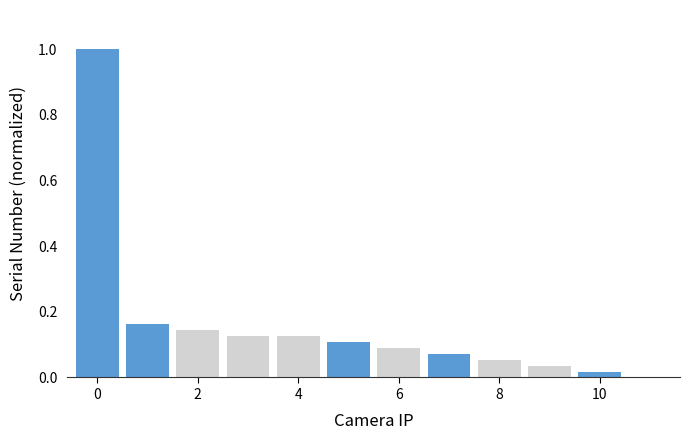

What is the sum of all values?

1.9